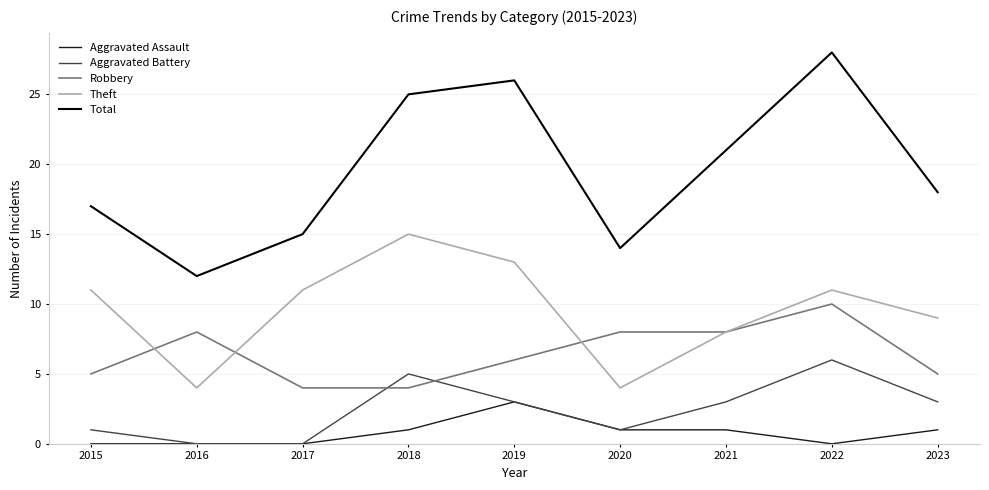

How many lines are shown in the chart?

5